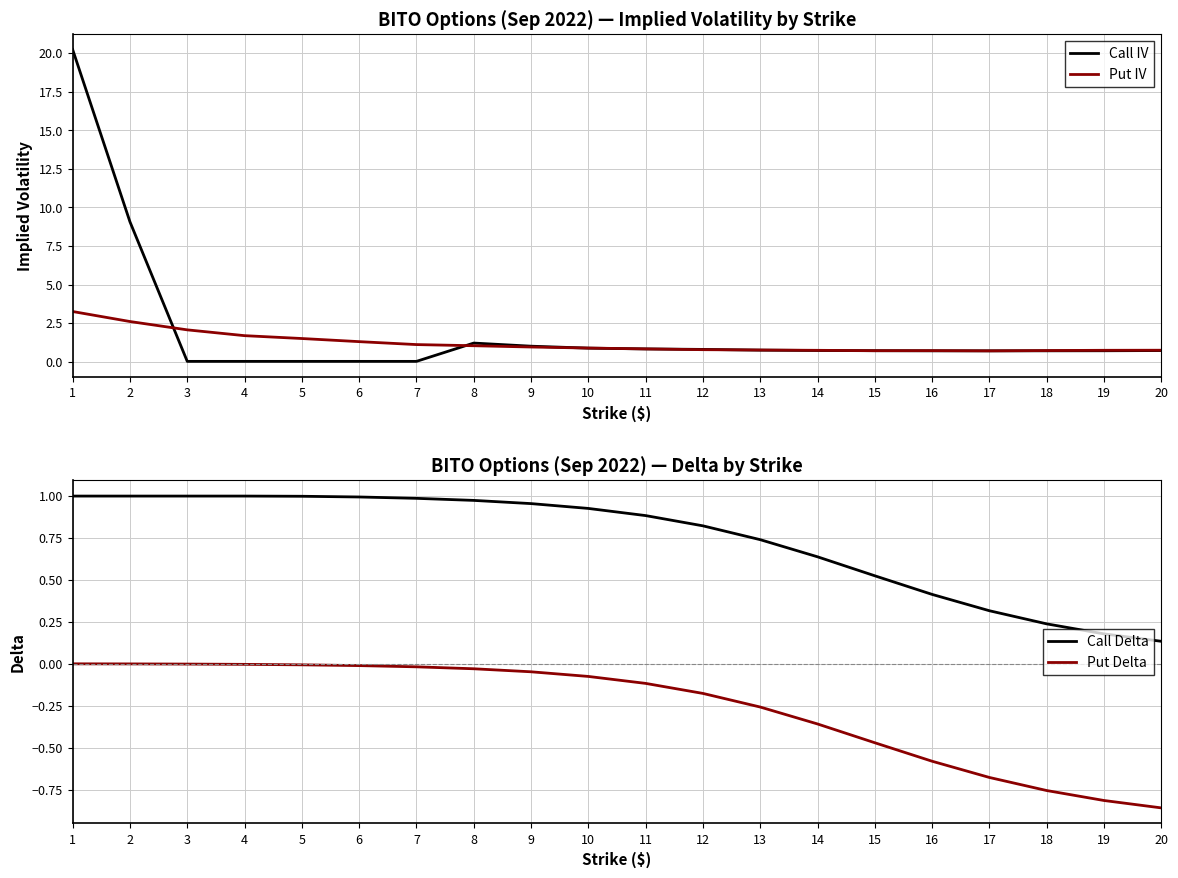

The value of Call IV at 6 is 0.0. True or false?

True